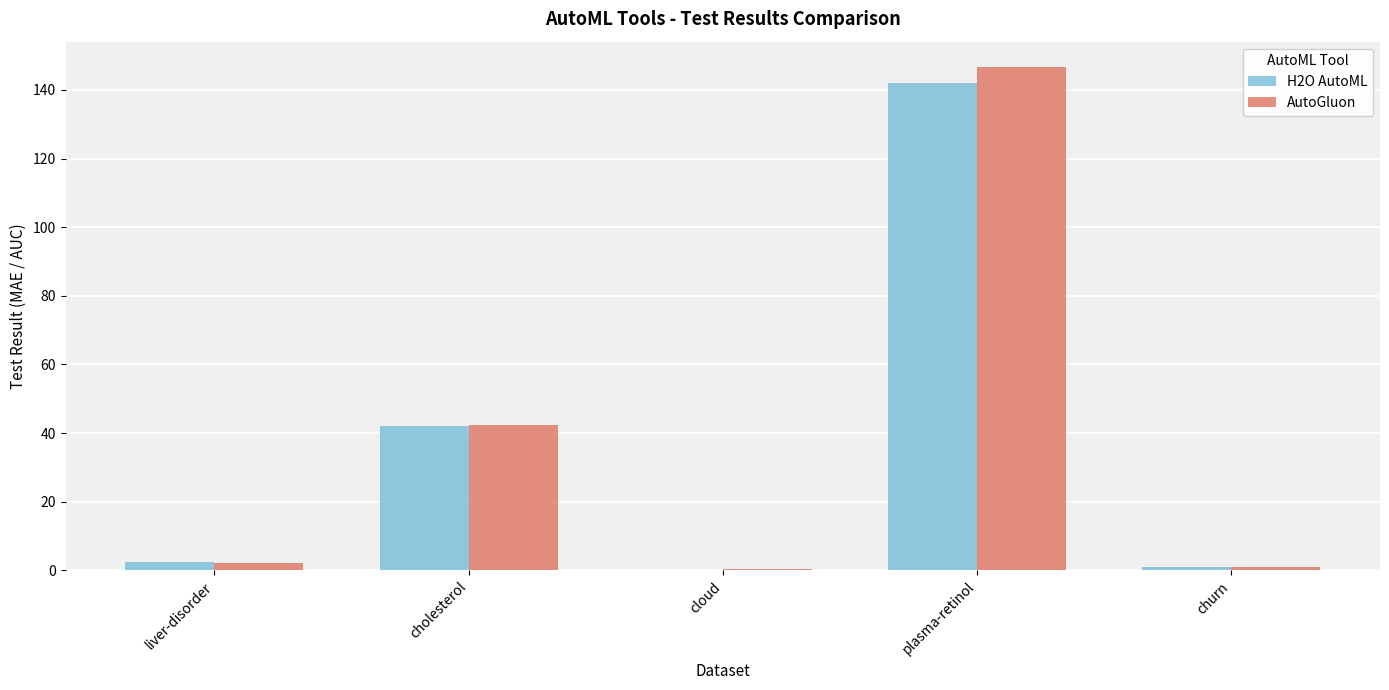

What is the sum of all AutoGluon values?

192.6